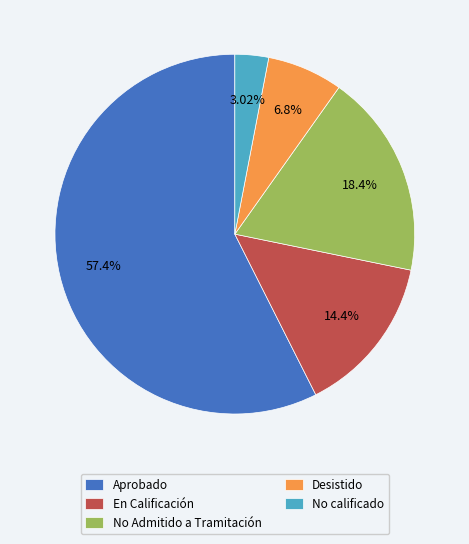

Approximately how many times larger is the value at No calificado compared to Desistido?

0.4